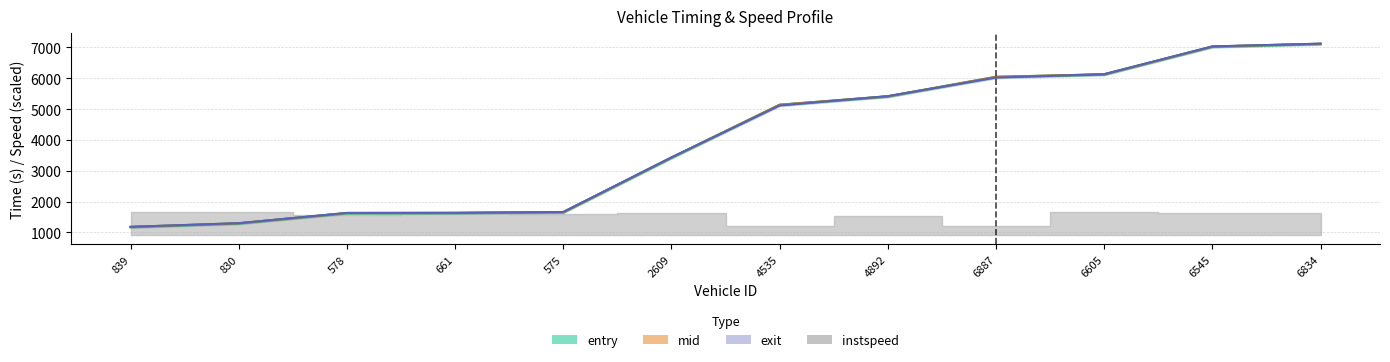

Where is mid nearest to the value 4151?

2609